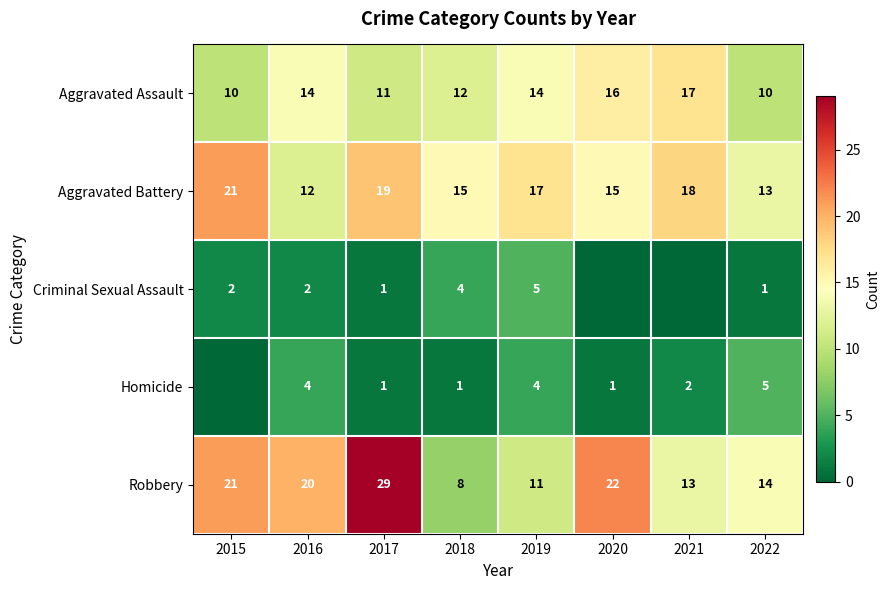

What is the spread (max minus min) of values at 2019?

13